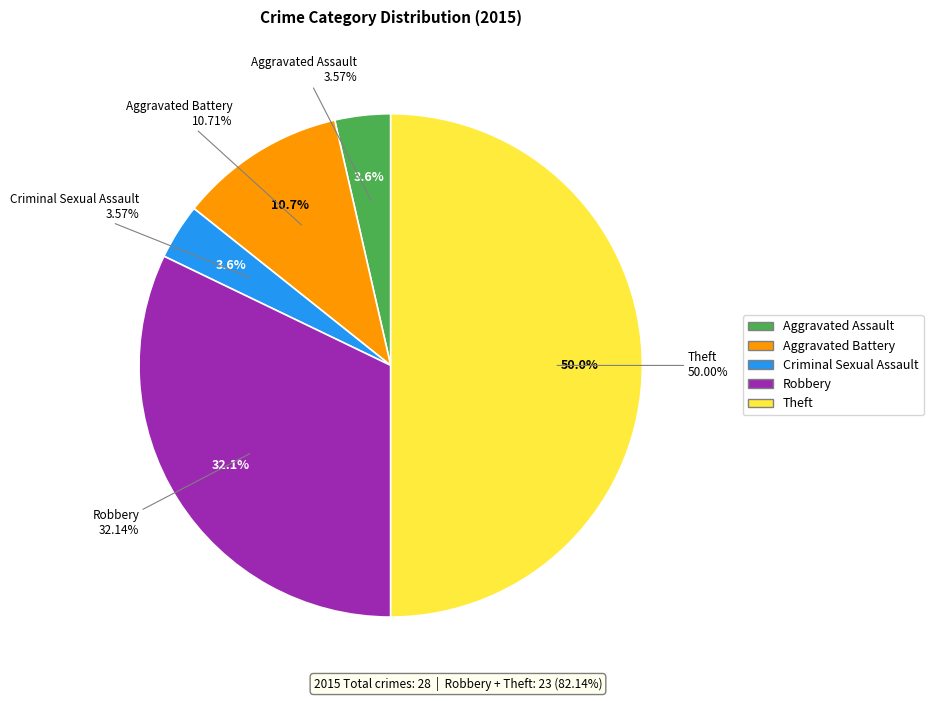

To the nearest percent, what is the average slice percentage?

20%